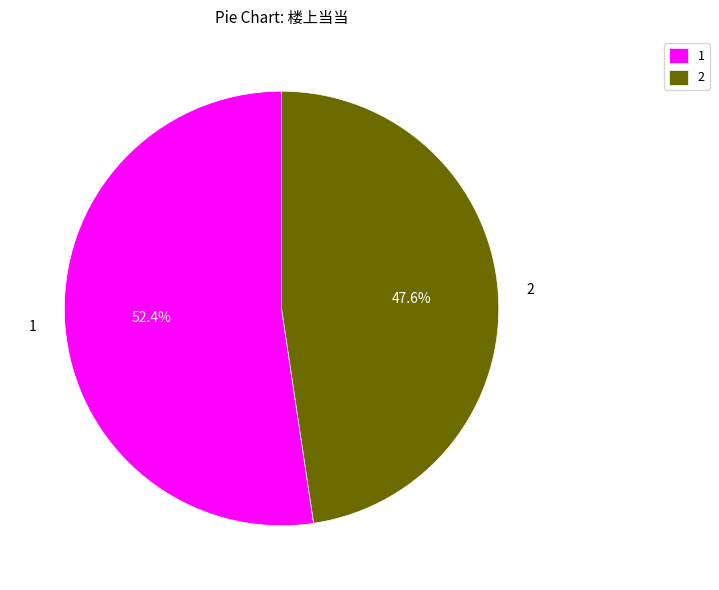

Rank the categories by value from highest to lowest.

1, 2